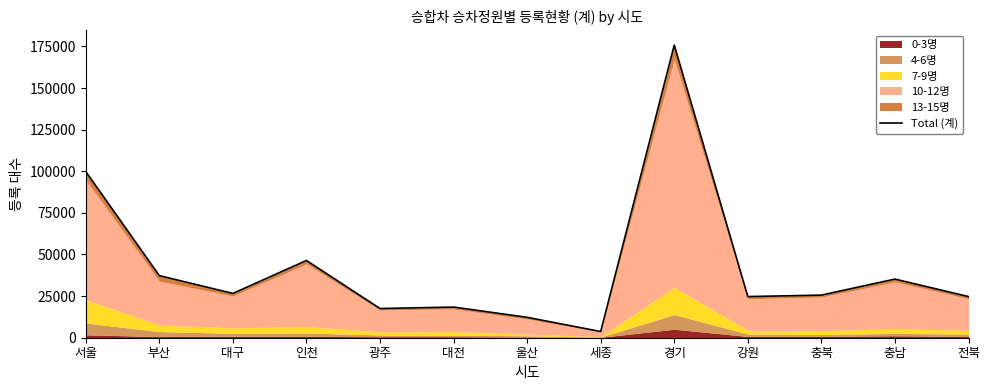

List the labels in order of value, largest first.

경기, 서울, 인천, 부산, 충남, 대구, 충북, 강원, 전북, 대전, 광주, 울산, 세종